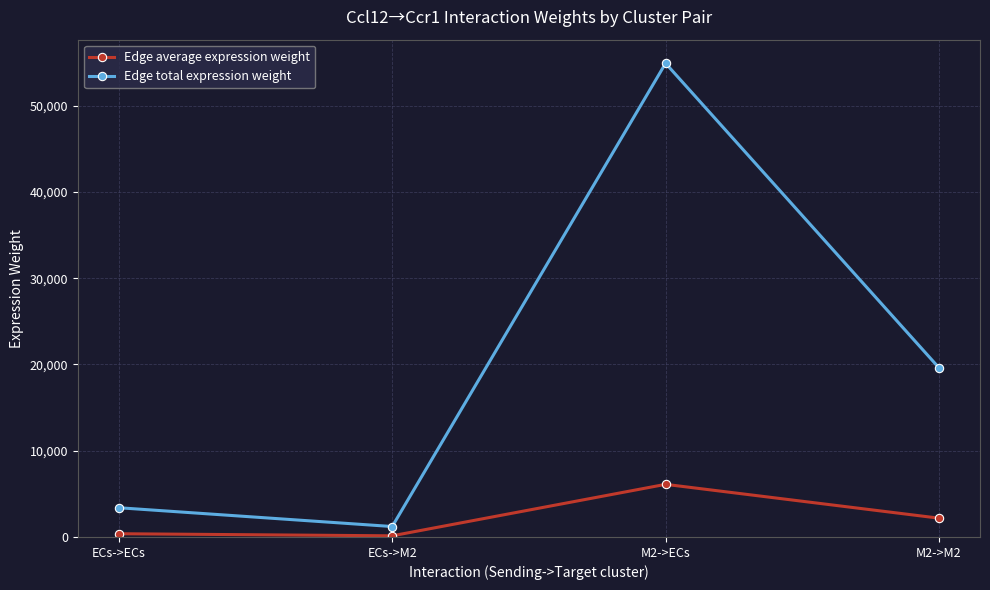

Reading left to right, transcribe all the data shown in this chart.

Edge average expression weight: 376.7	134.5	6103.1	2179.5
Edge total expression weight: 3390.2	1210.7	54927.9	19615.6